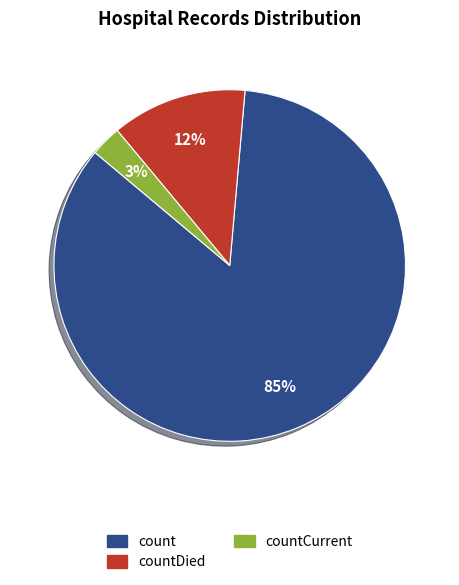

To the nearest percent, what is the difference between the largest and smallest slice percentages?

82%